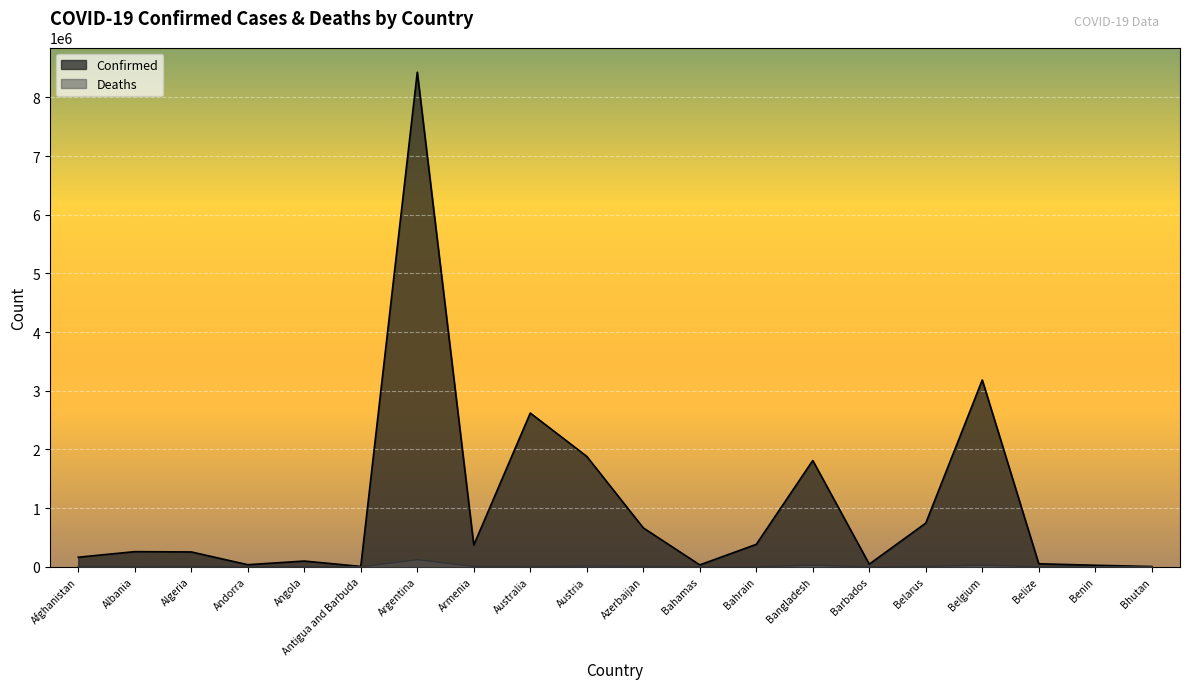

Between Andorra and Angola, which series saw the biggest shift?

Confirmed